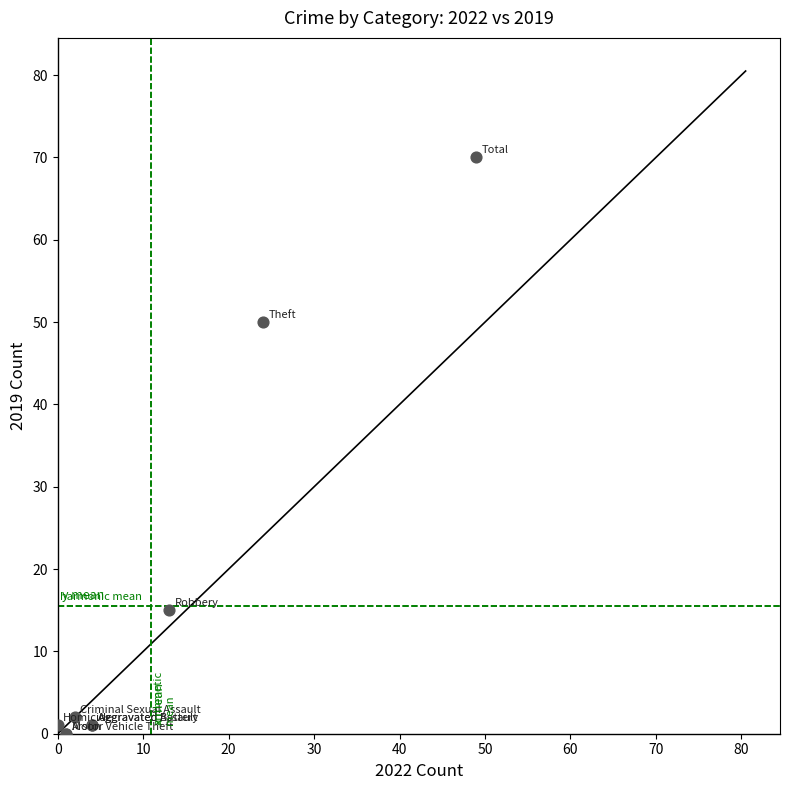

What Y value in the scatter plot is closest to 35?

50